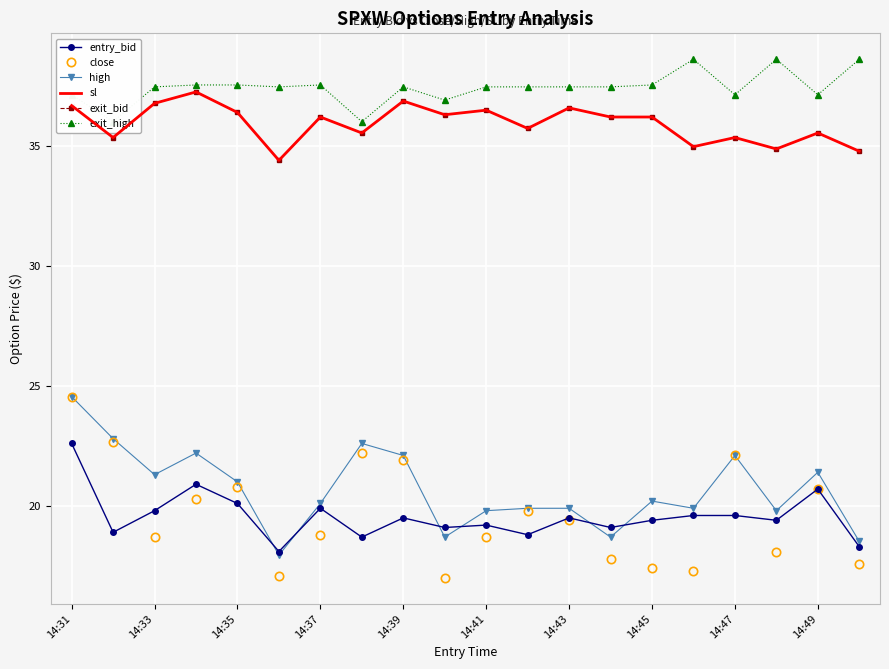

The high series shows 19.9 at 11. True or false?

True